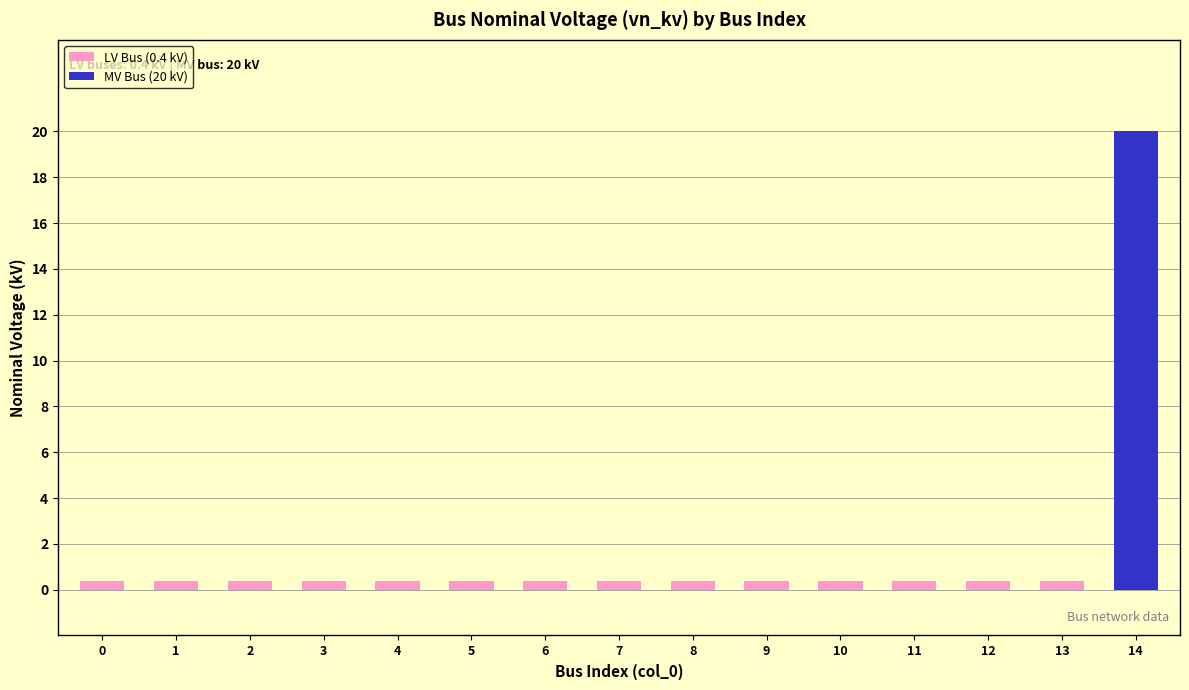

What is the average value?

1.7